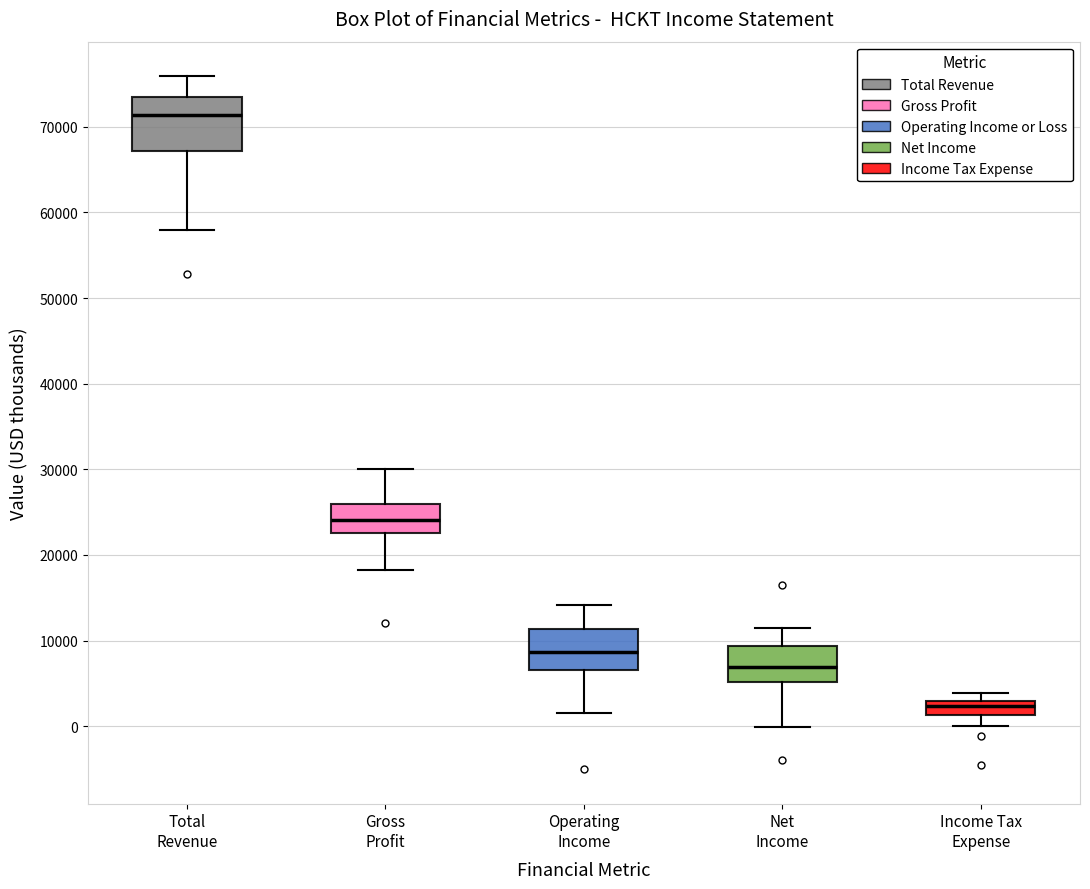

Where does the upper whisker of the box for Operating Income end on the y-axis? The values are not printed on the chart, so give them approximately, as read against the axis.

14000